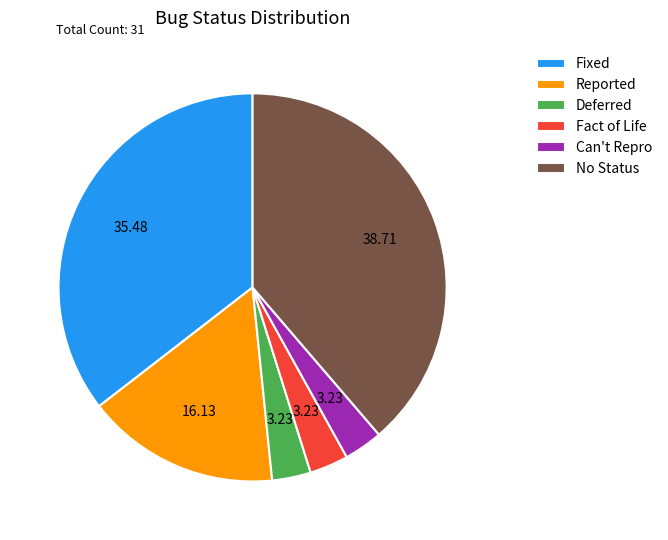

Between Deferred and Fixed, which is larger?

Fixed